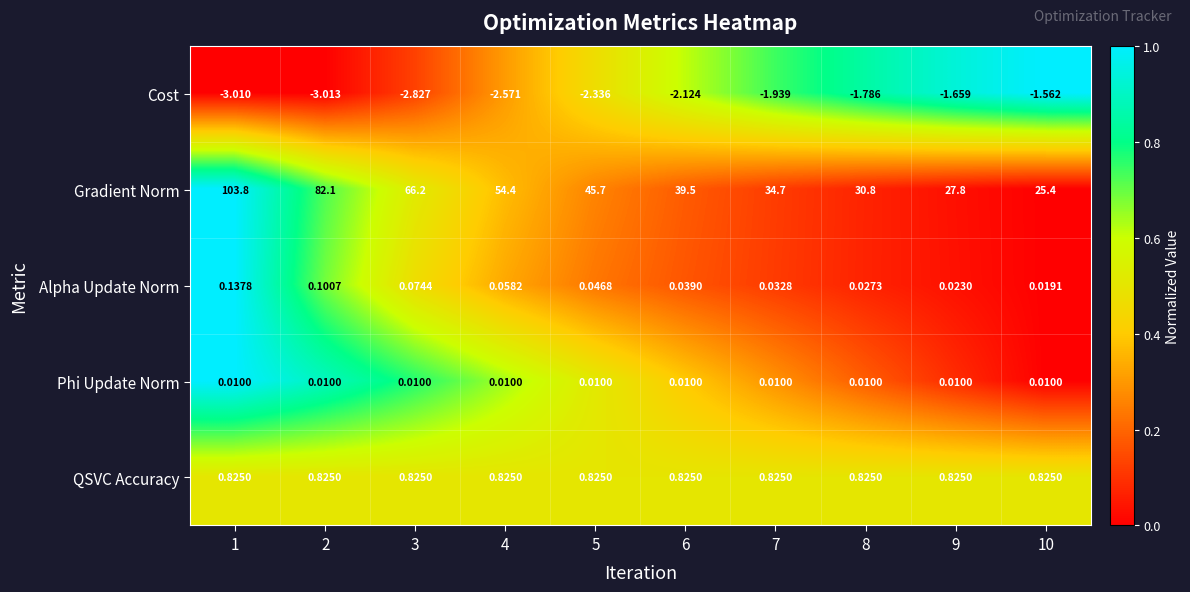

At 10, list the series in order from smallest to largest.

Cost, Phi Update Norm, Alpha Update Norm, QSVC Accuracy, Gradient Norm